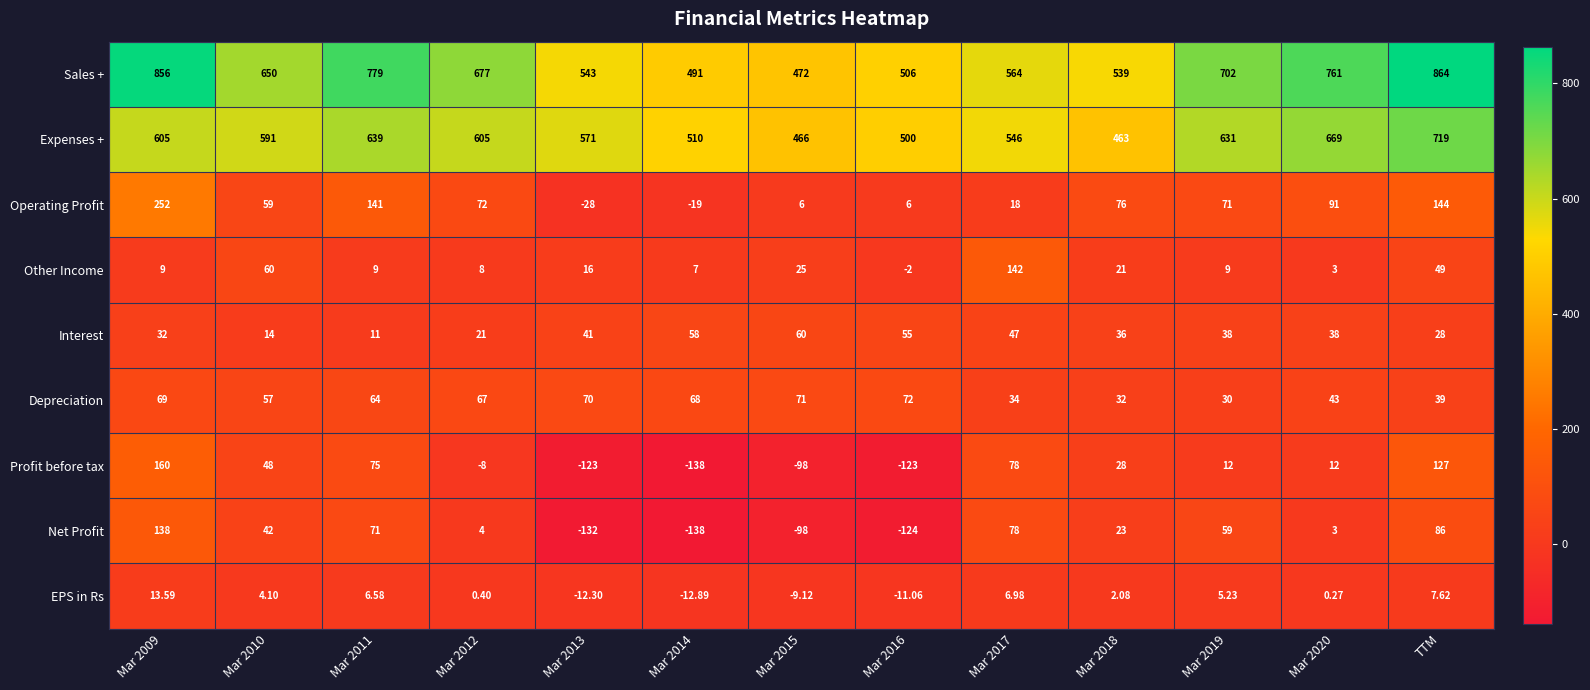

At Mar 2018, list the series in order from largest to smallest.

Sales +, Expenses +, Operating Profit, Interest, Depreciation, Profit before tax, Net Profit, Other Income, EPS in Rs